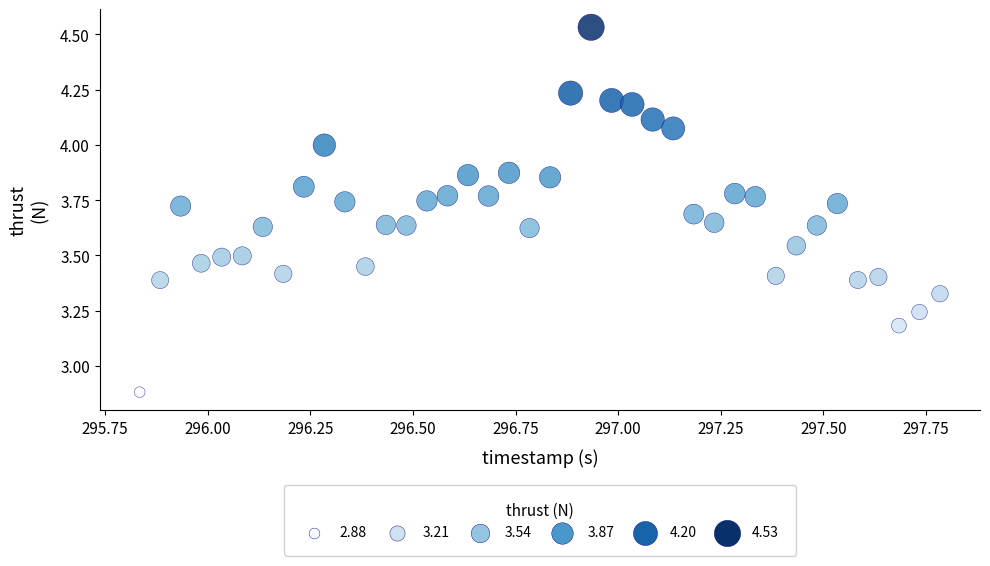

What is the range of Y values (max minus min)?

1.7